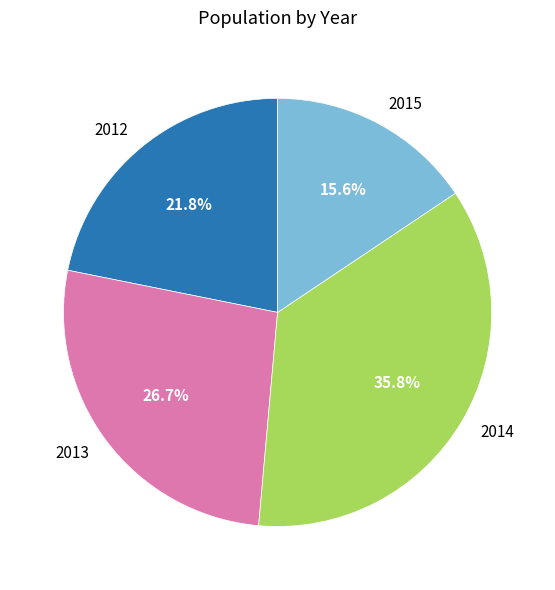

To the nearest percent, what is the average slice percentage?

25%